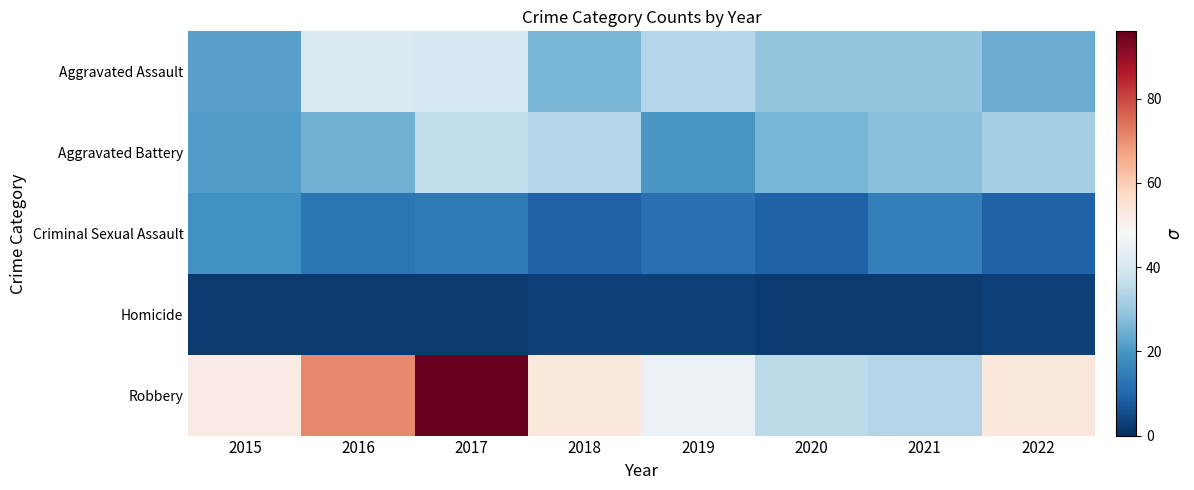

Which label corresponds to the smallest value in the chart?

2015